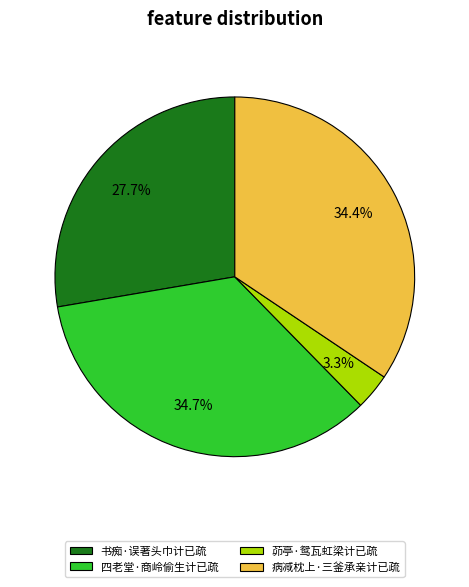

What percentage is the 病减枕上·三釜承亲计已疏 slice, to the nearest percent?

34%